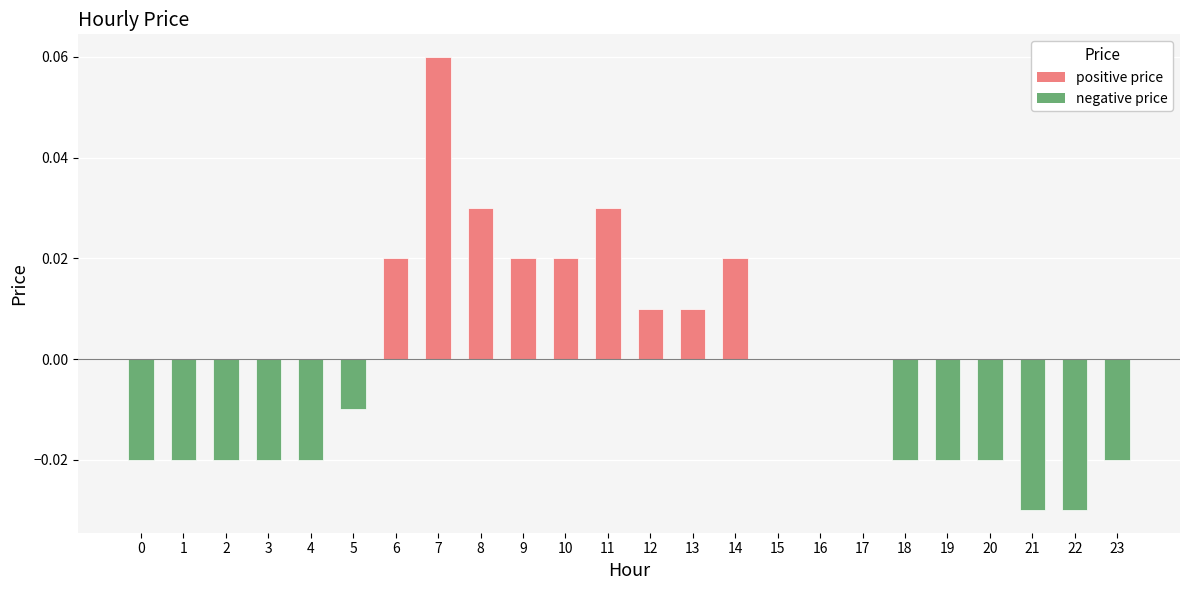

At which category does the chart reach its peak across all series?

7